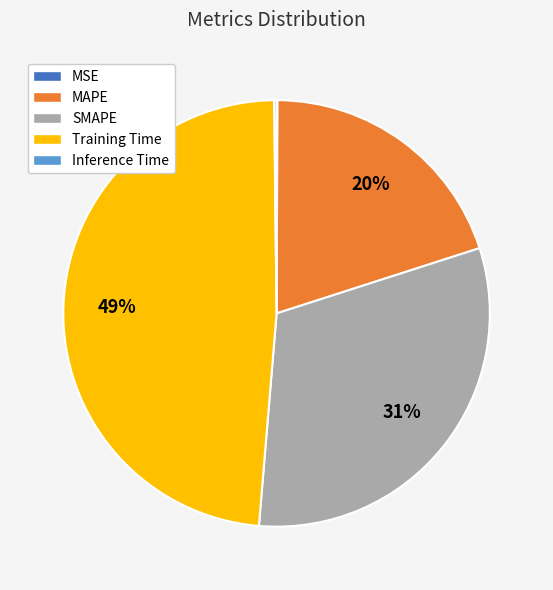

Do SMAPE and MAPE together represent more than half of the pie?

Yes